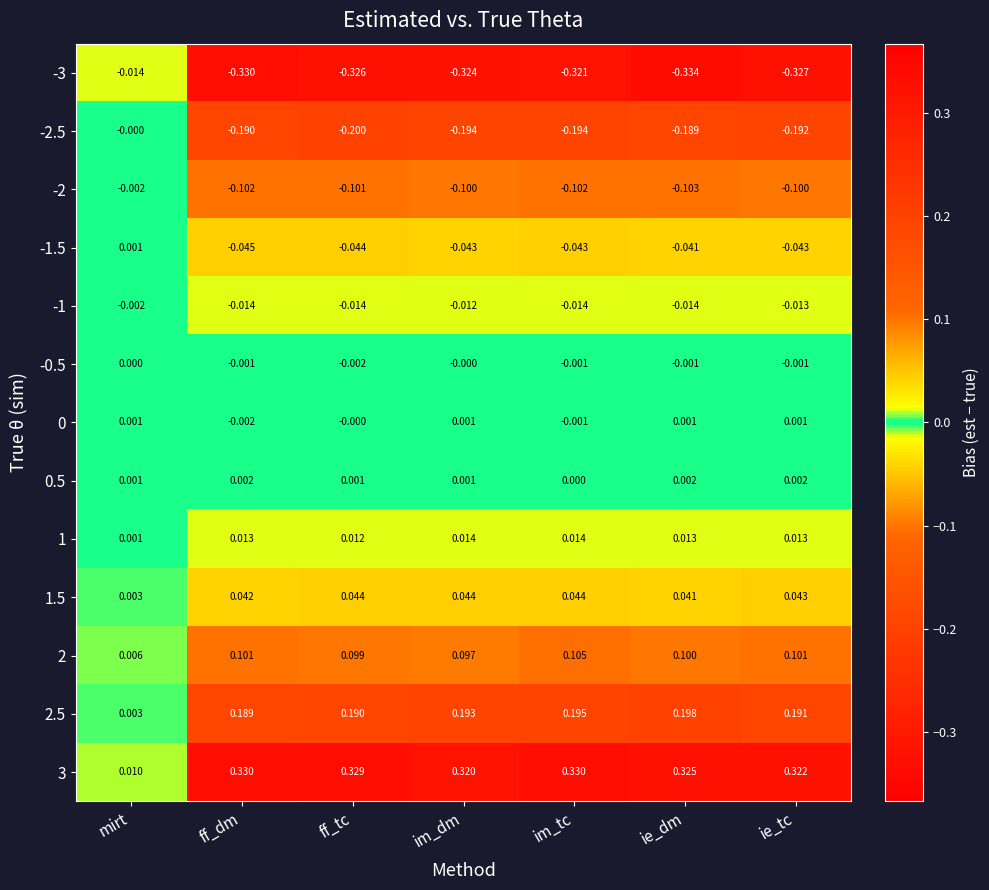

At which label is 1.5 closest to 0?

mirt